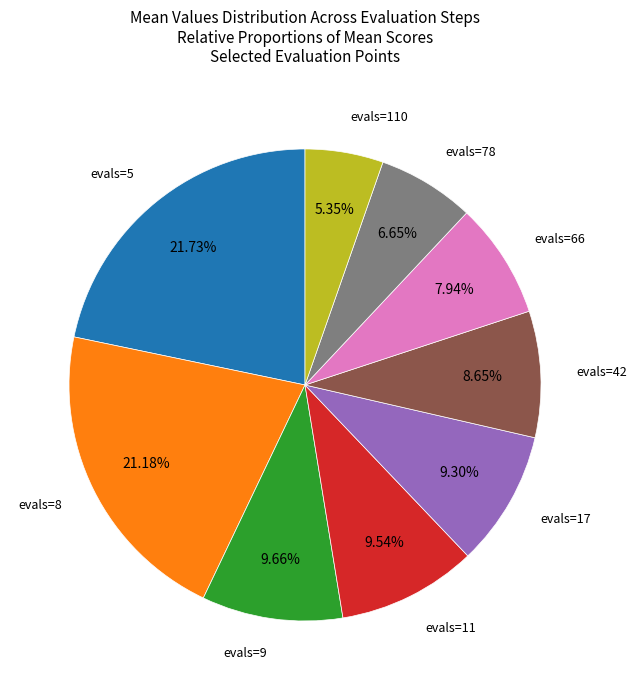

Does any single category account for the majority?

No